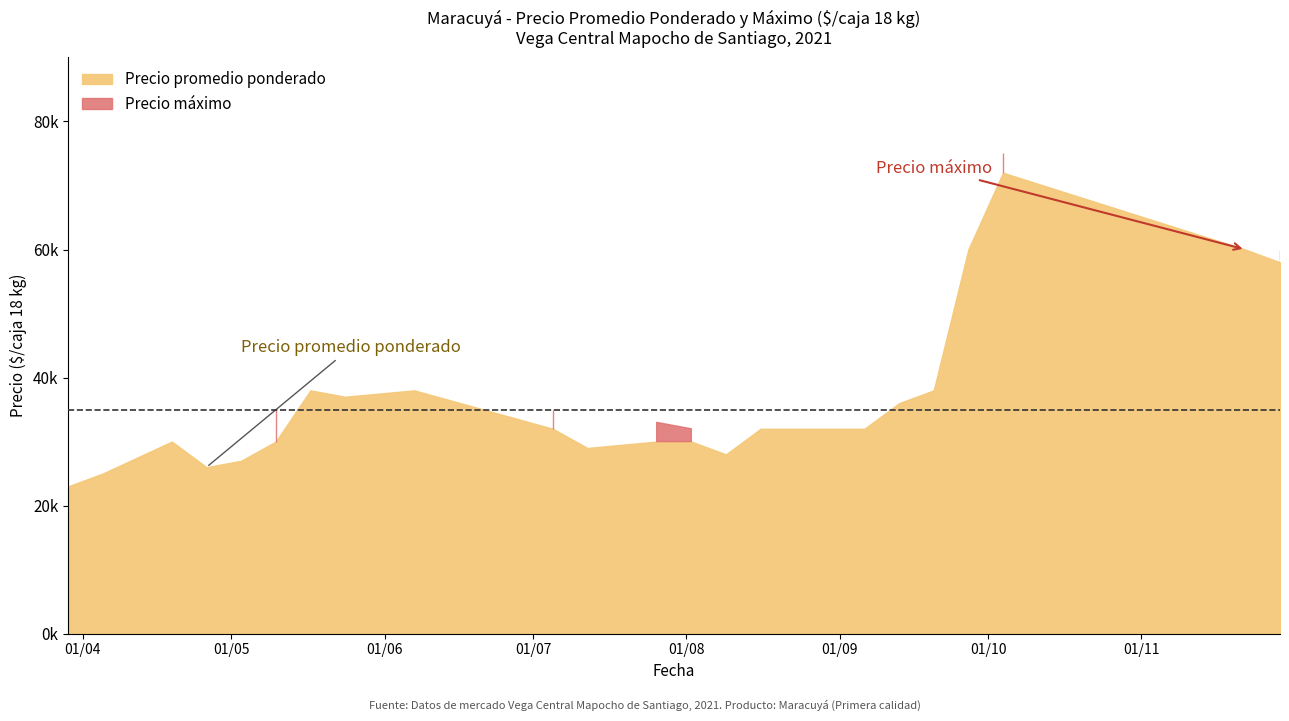

Where does the Precio promedio ponderado series first go above 32000?

2021-05-17